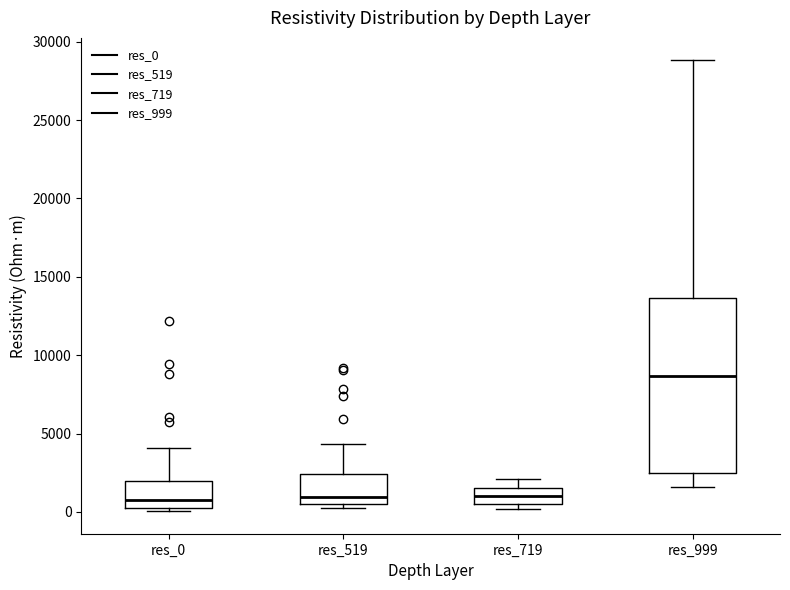

Reading left to right, read every box against the y-axis: the position of its median line, the range the box covers, and the ends of its whiskers. The values are not printed on the chart, so give them approximately, as read against the axis.

res_0: median 1000, box 0 to 2000, whiskers 0 (just below the box's lower edge) to 4000
res_519: median 1000, box 500 to 2500, whiskers 500 (just below the box's lower edge) to 4500
res_719: median 1000, box 500 to 1500, whiskers 0 to 2000
res_999: median 8500, box 2500 to 13500, whiskers 1500 to 29000